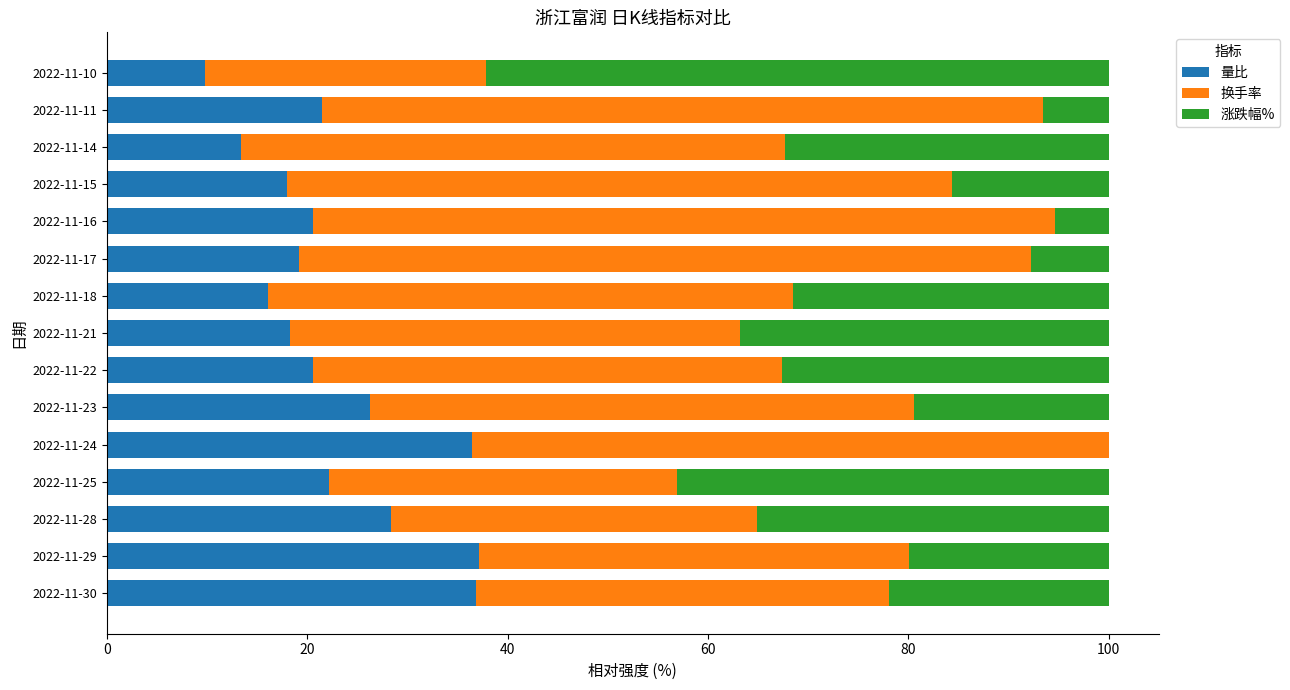

True or false: 量比 has a value of 9.8 at 2022-11-10.

True